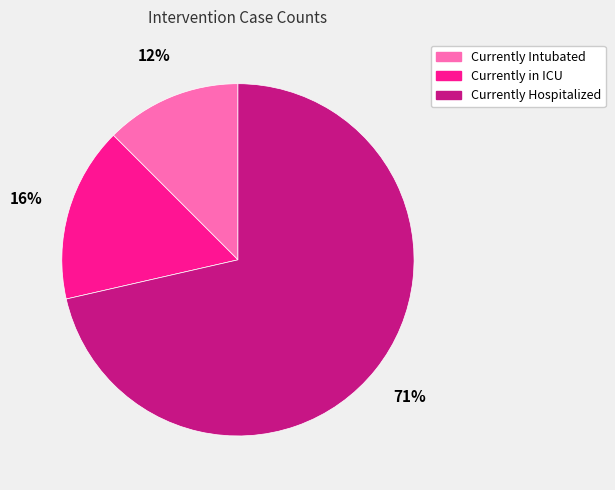

Between Currently Hospitalized and Currently in ICU, which is larger?

Currently Hospitalized